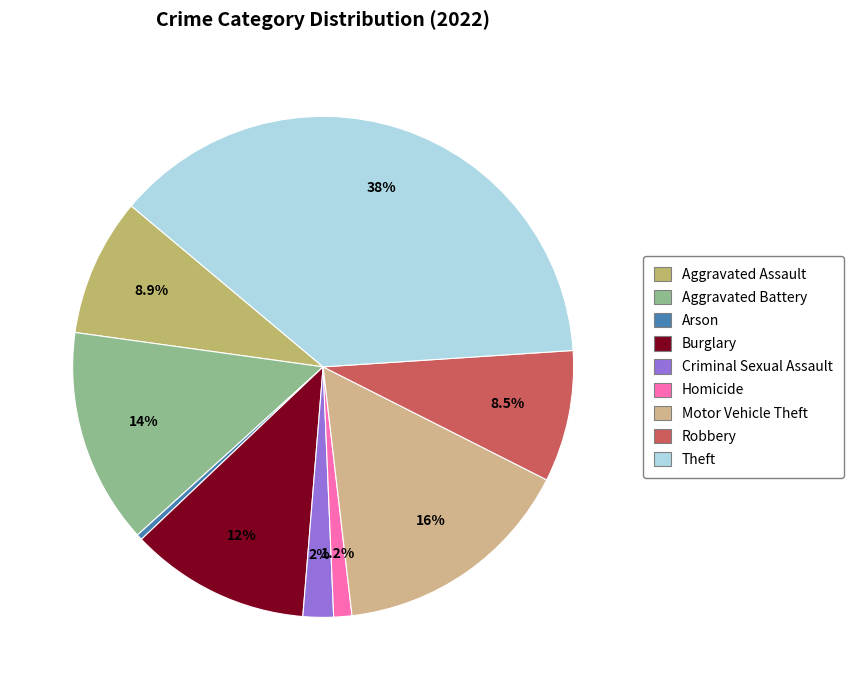

Rank the categories by value from highest to lowest.

Theft, Motor Vehicle Theft, Aggravated Battery, Burglary, Aggravated Assault, Robbery, Criminal Sexual Assault, Homicide, Arson